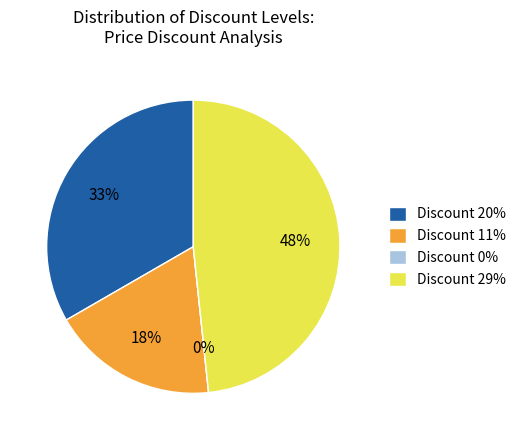

Does any single category account for the majority?

No